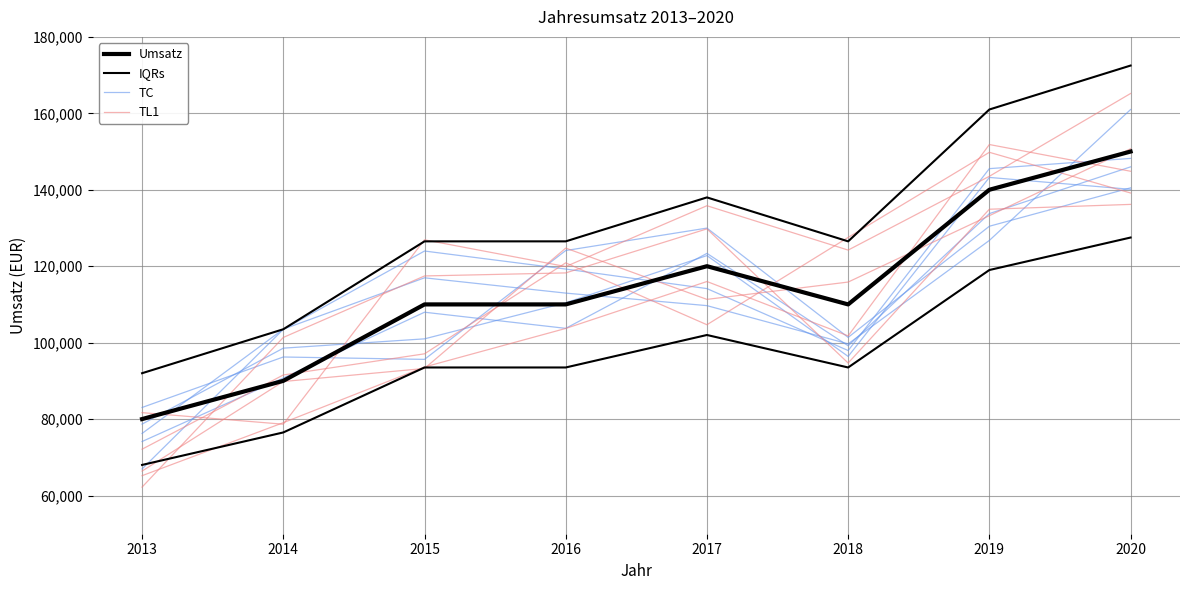

Where is TC nearest to the value 118610?

2015